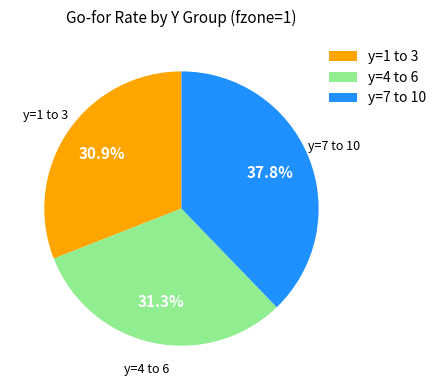

Is there any slice that represents more than half of the pie?

No